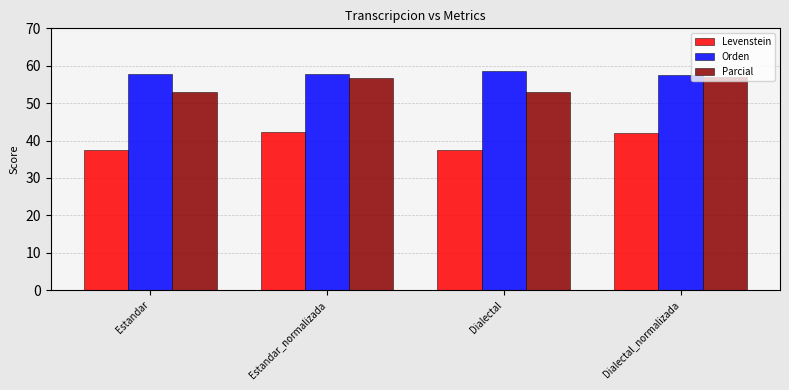

What is the difference between the second highest and minimum values in the Levenstein series?

4.4